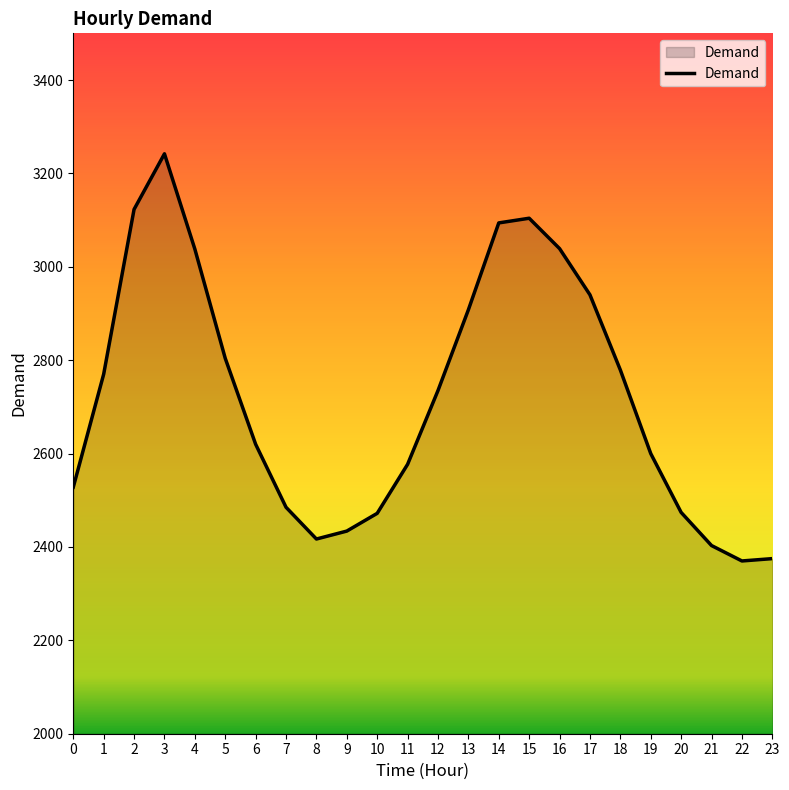

What is the smallest value displayed?

2370